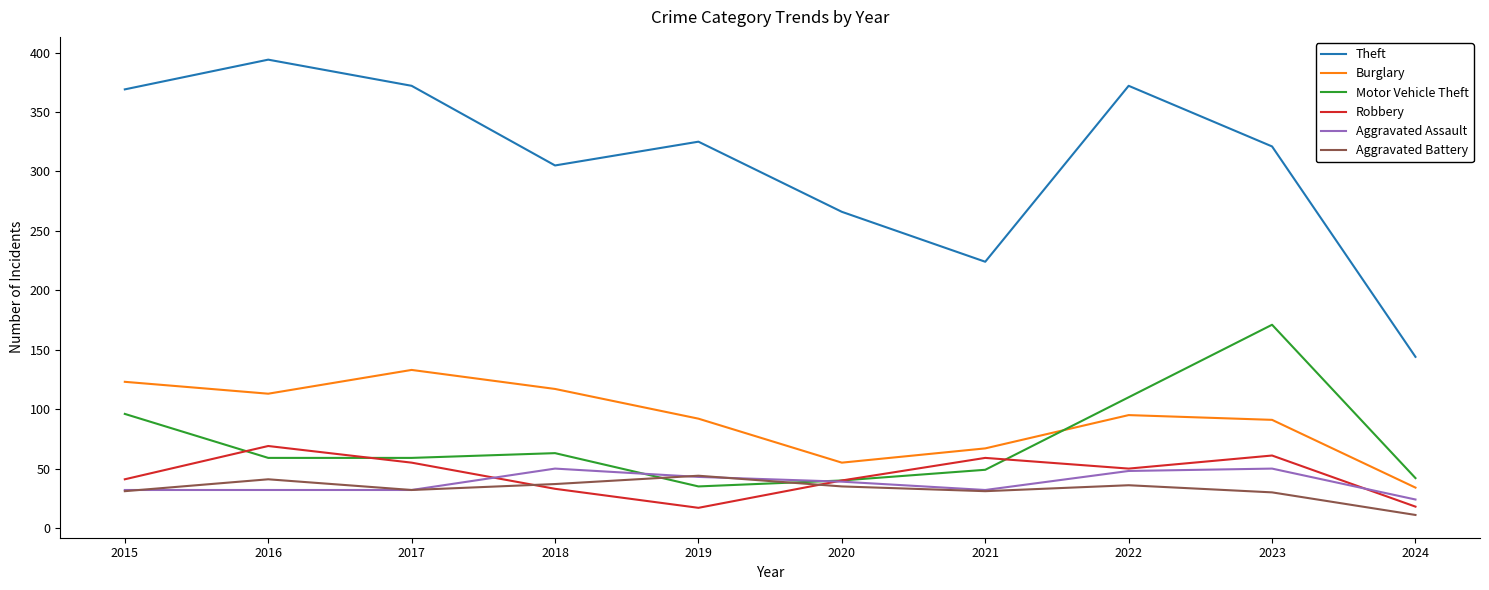

At which category does Theft reach its first local valley?

2018